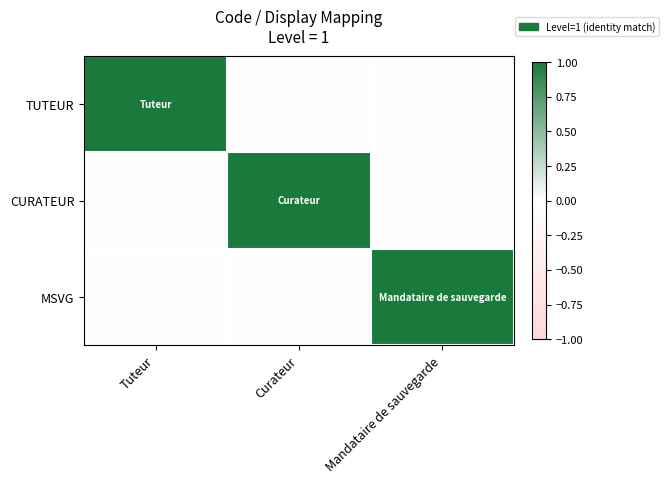

How many data points does each series have?

3